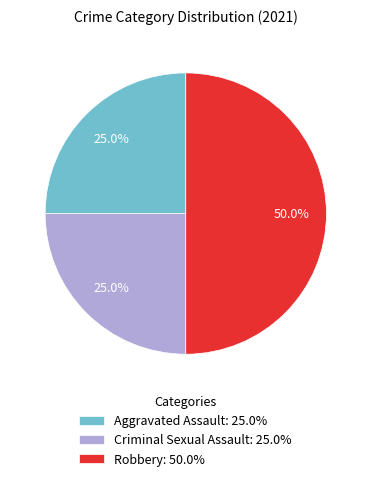

Count the number of slices in the pie.

3